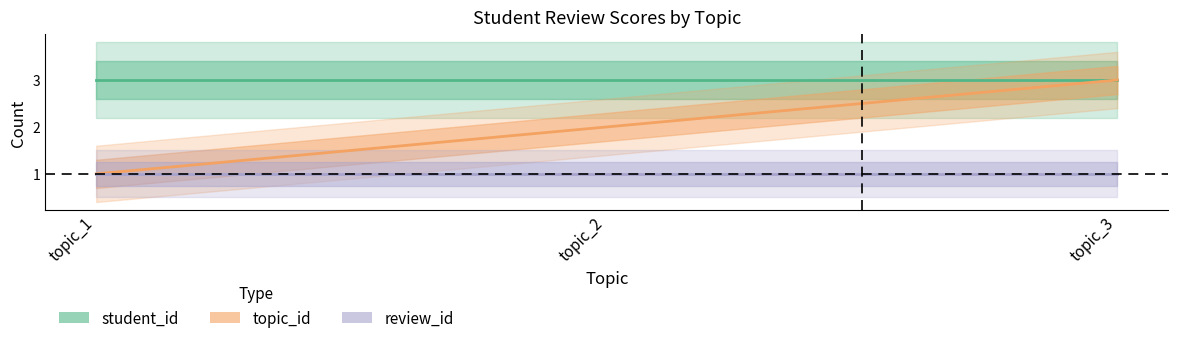

The student_id series shows 1 at topic_2. True or false?

False